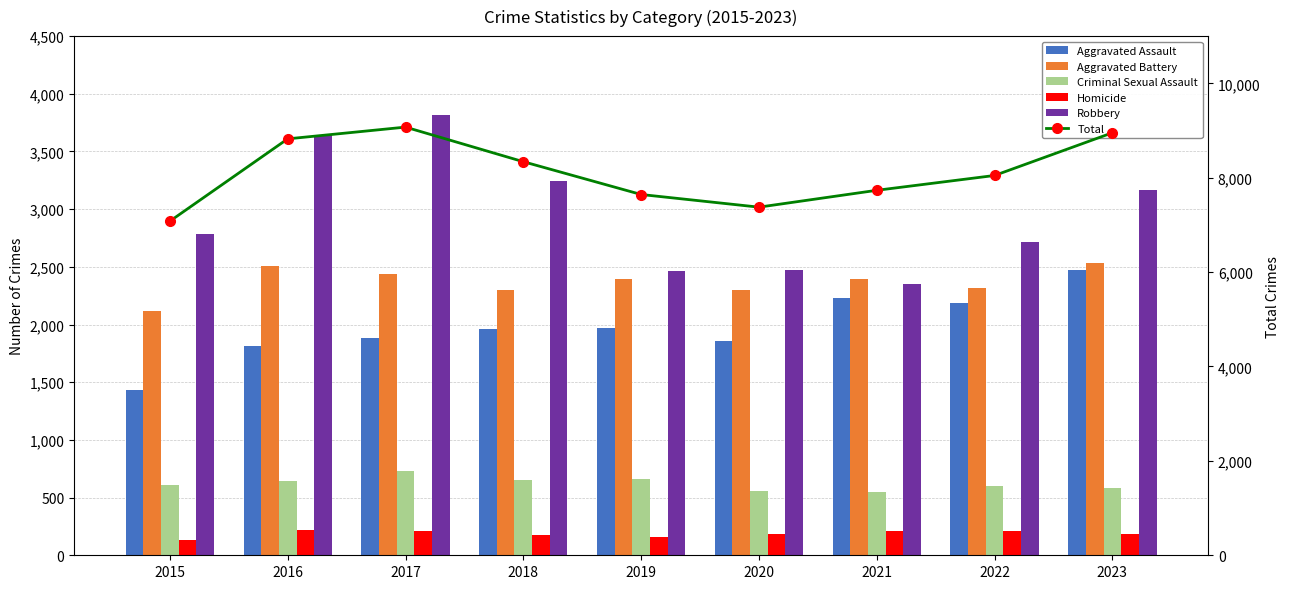

What is the spread (max minus min) of values at 2021?

7523